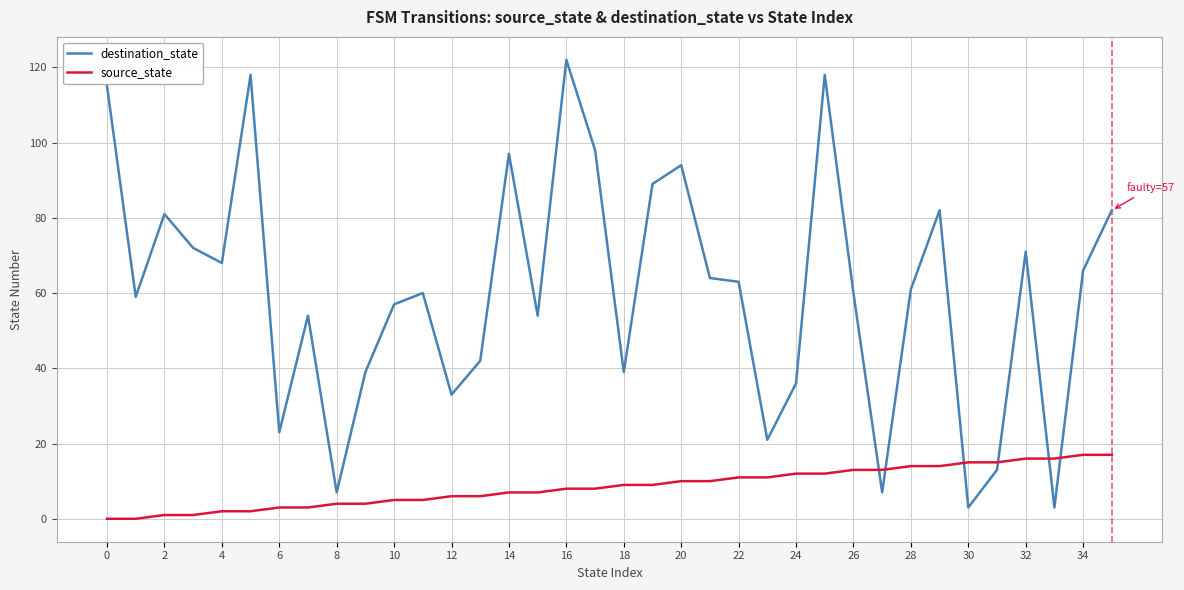

How many values in the destination_state series are below 61?

18